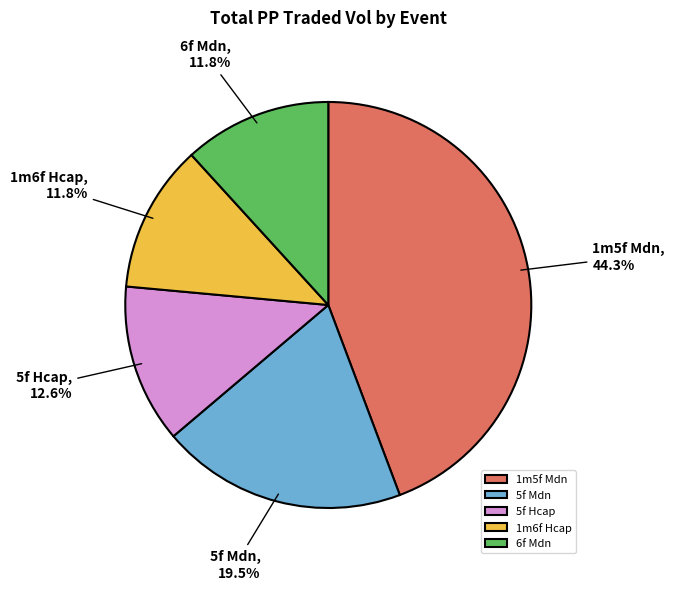

Is there a majority slice in this chart?

No